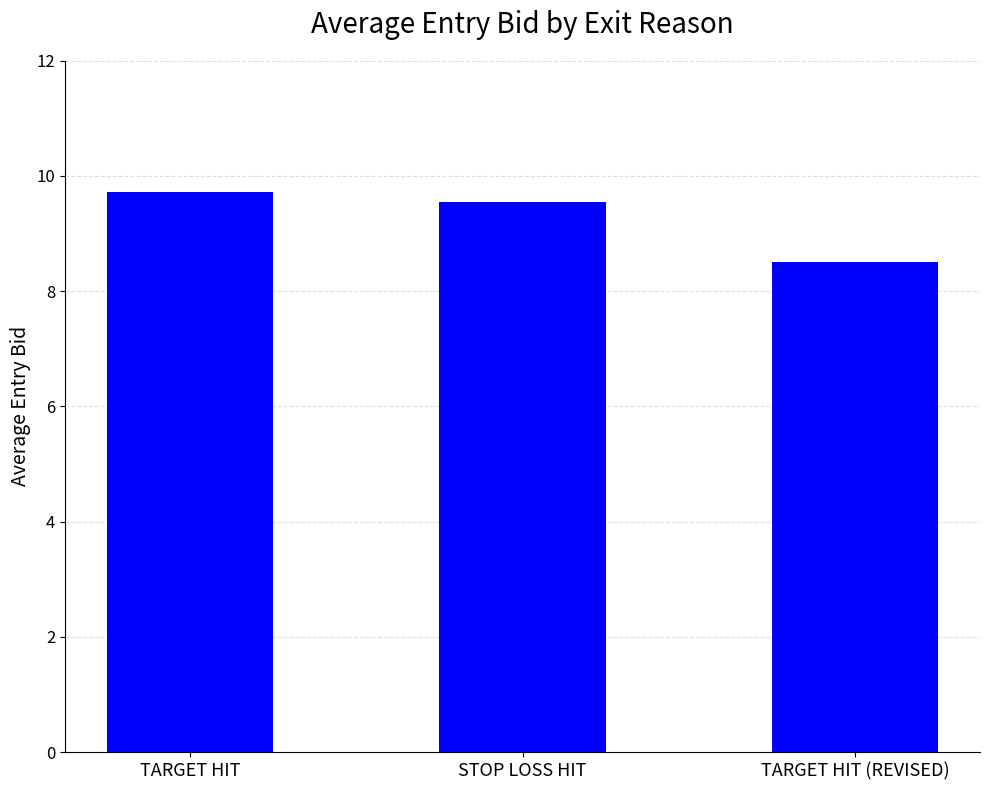

How many values are between 8 and 9?

1